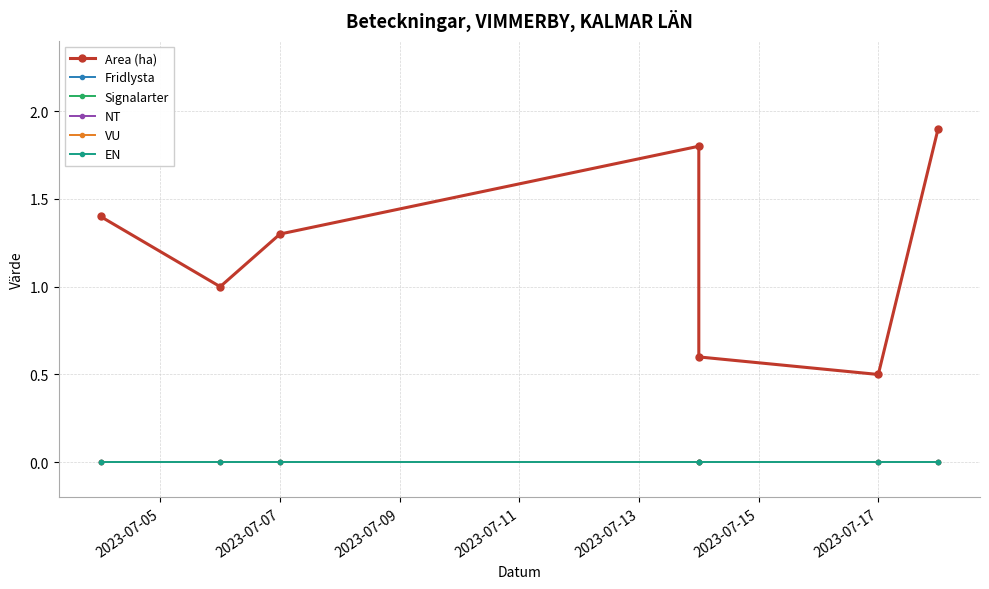

The Signalarter series shows 0.0 at 2023-07-07. True or false?

True